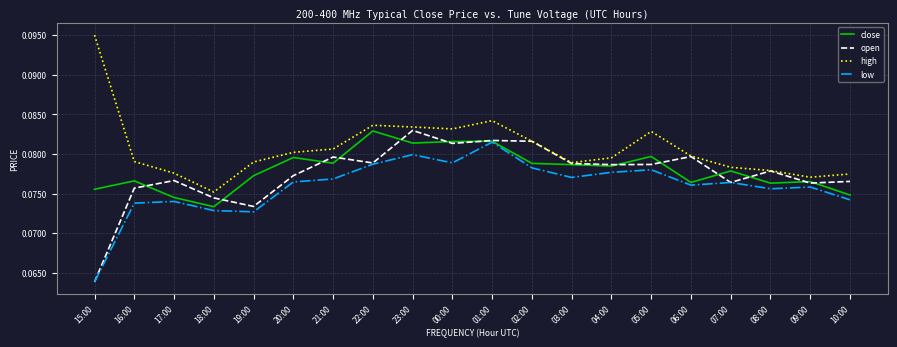

At which label is high closest to 0?

18:00